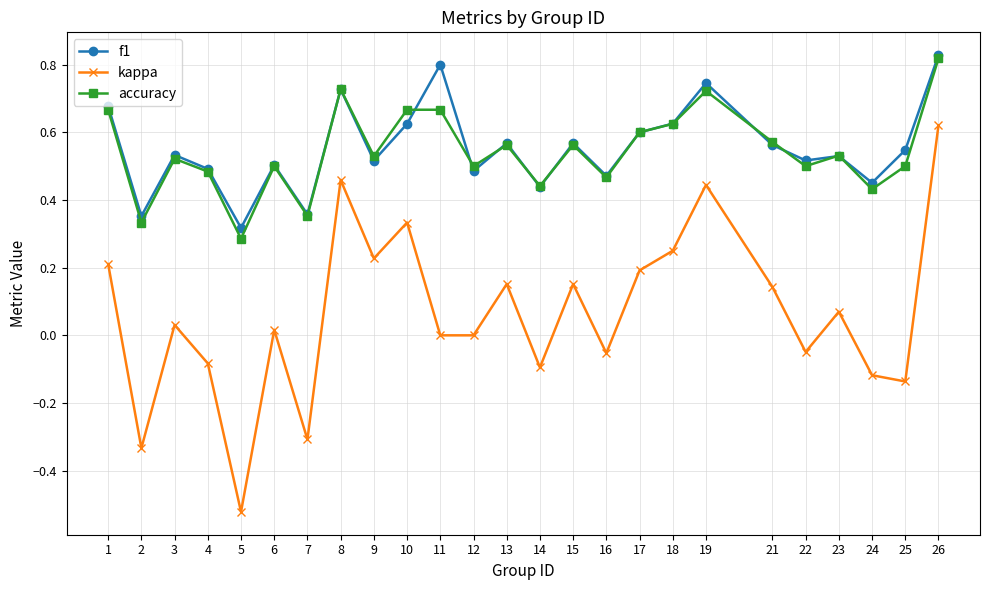

True or false: kappa has more than 0 interior local peaks.

True